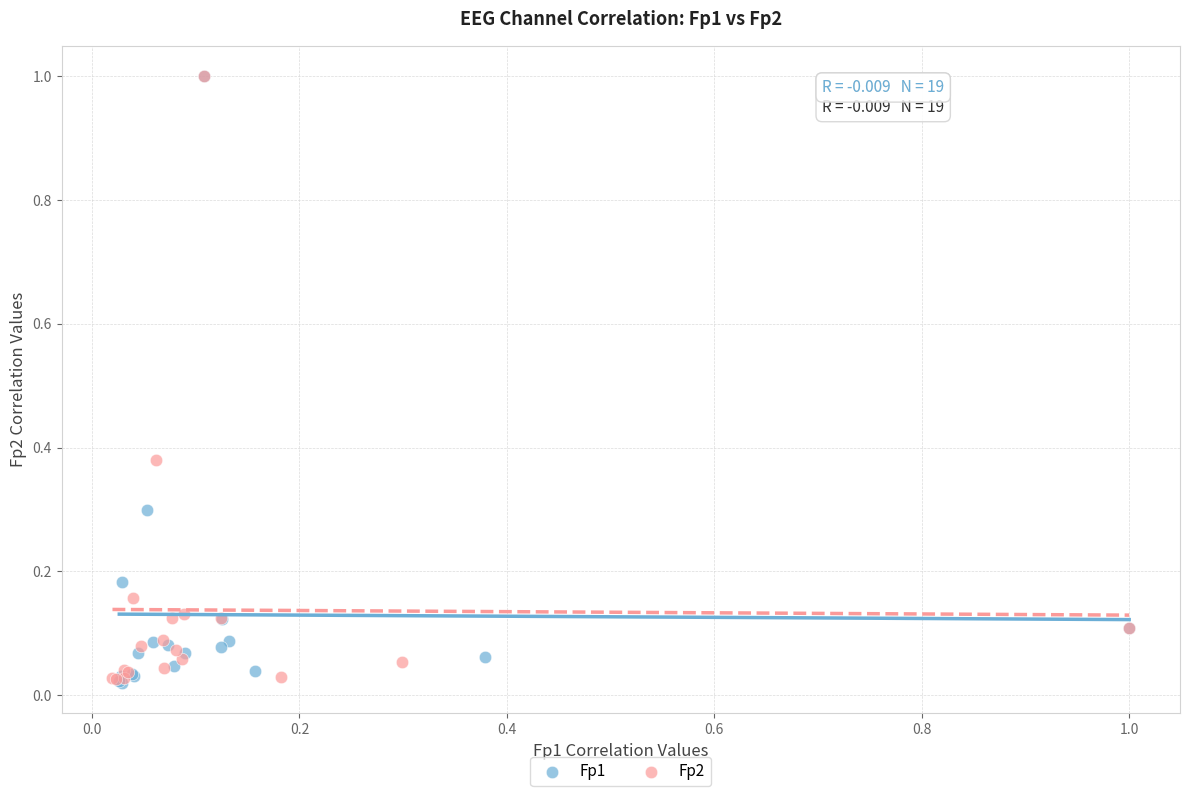

What are all the series names shown in the legend?

Fp1, Fp2